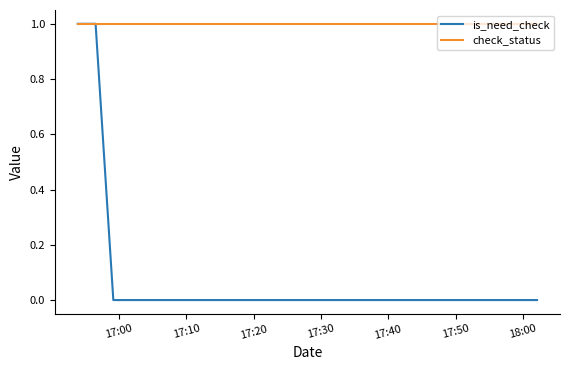

Which series has the largest range (max minus min)?

is_need_check